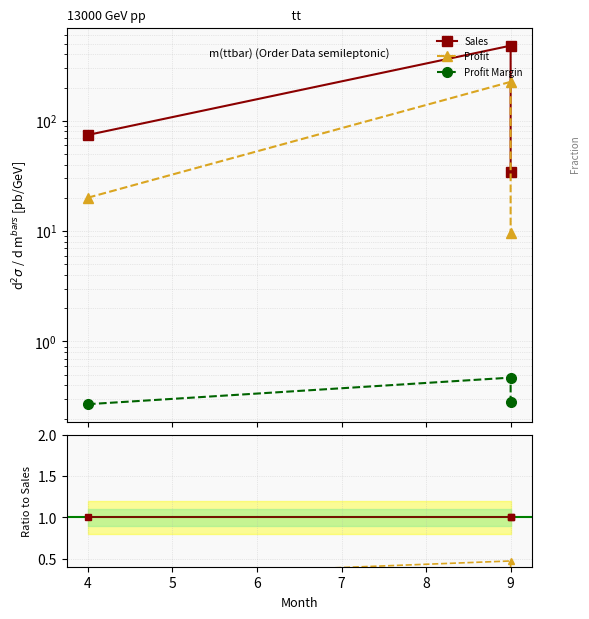

Which label corresponds to the smallest value in the chart?

9